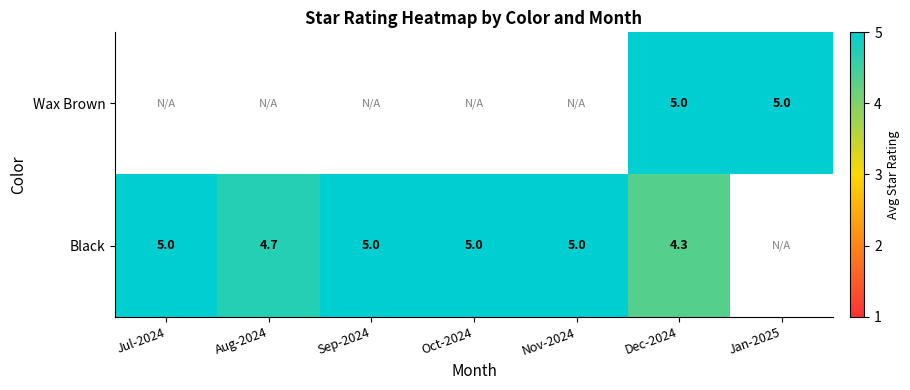

Which has a higher value, Jul-2024 or Sep-2024?

Sep-2024